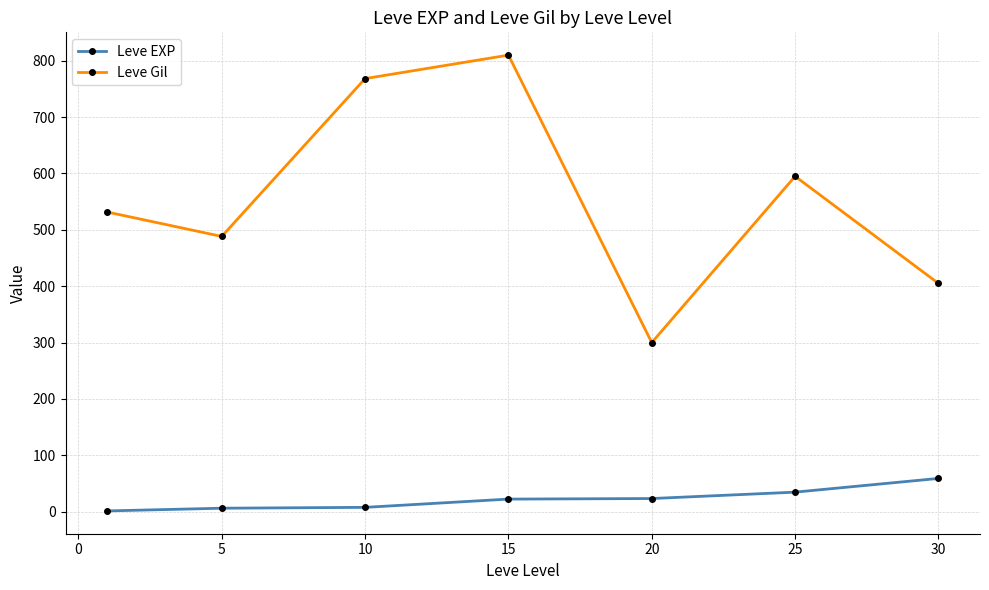

True or false: Leve Gil has more than 1 interior local peaks.

True